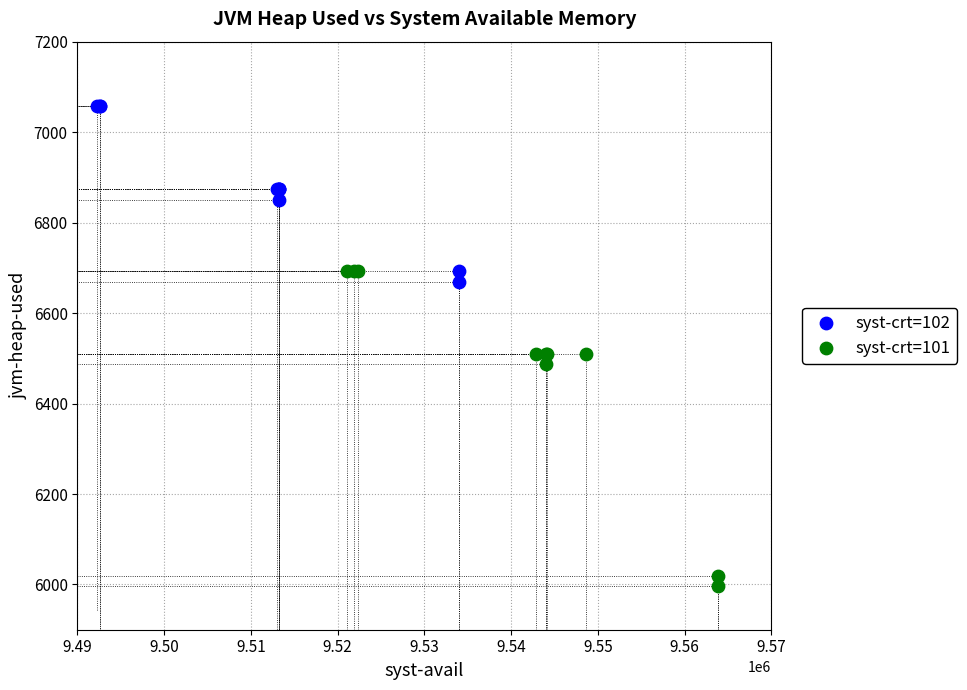

Which series reaches the minimum Y coordinate?

syst-crt=101